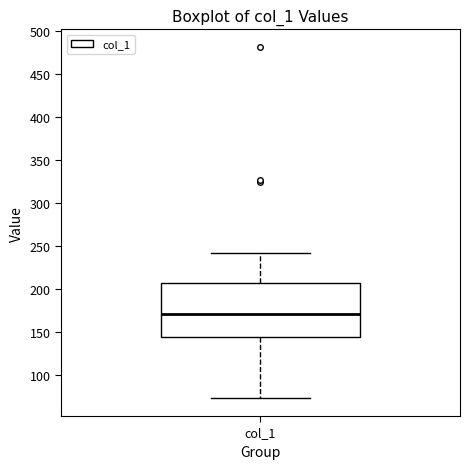

Transcribe this box plot: give where the median line is, the range the box spans, and where the two whiskers end, as read against the y-axis. The values are not printed on the chart, so give them approximately, as read against the axis.

median 170, box 145 to 205, whiskers 75 to 240